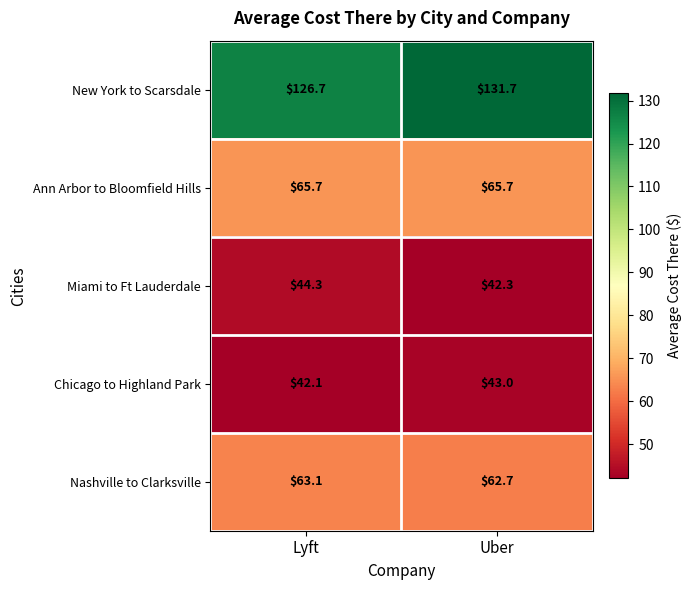

What is the average value of the Nashville to Clarksville series?

62.9